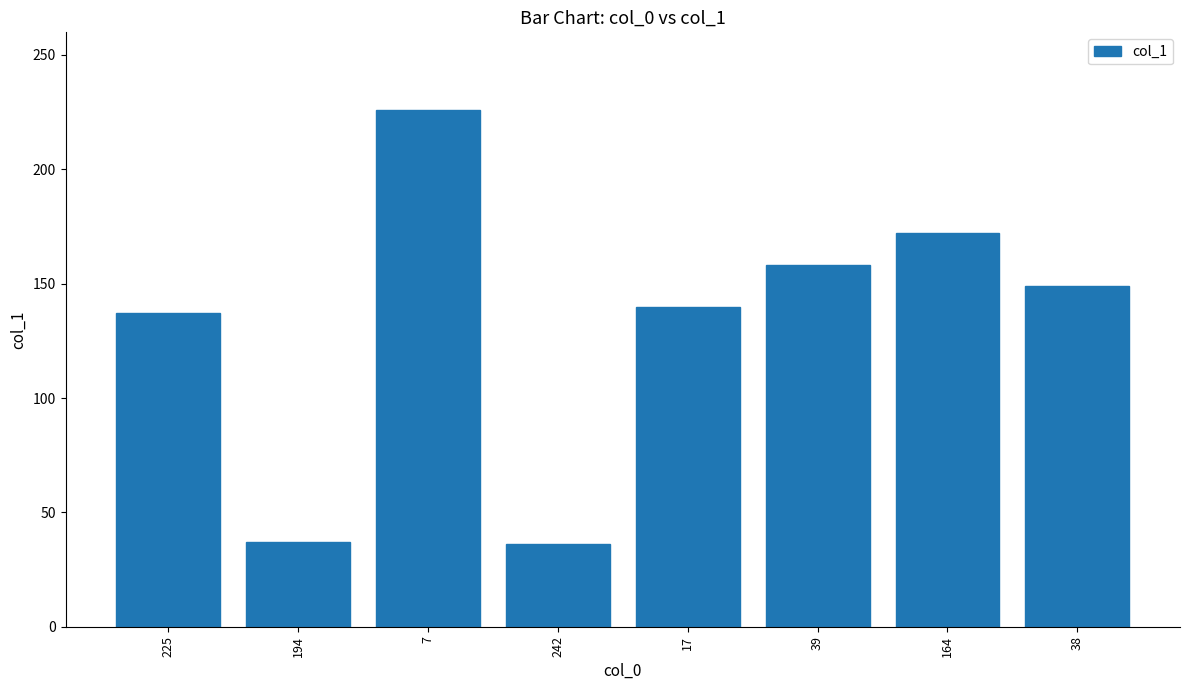

What is the approximate value at 38, to the nearest 50?

150